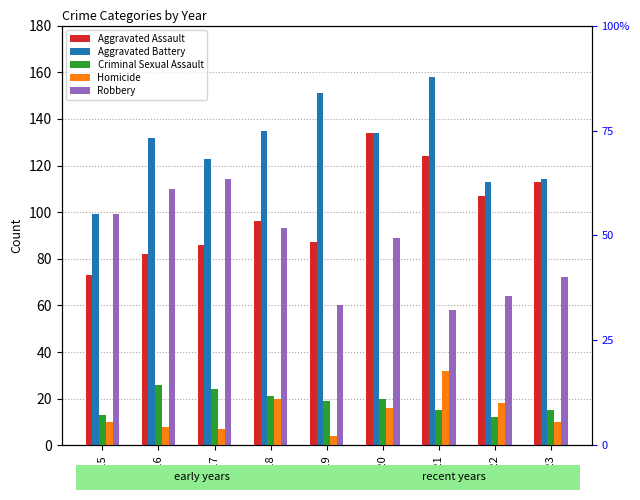

Is the value of Aggravated Battery at 2016 greater than the value of Criminal Sexual Assault at 2021?

Yes